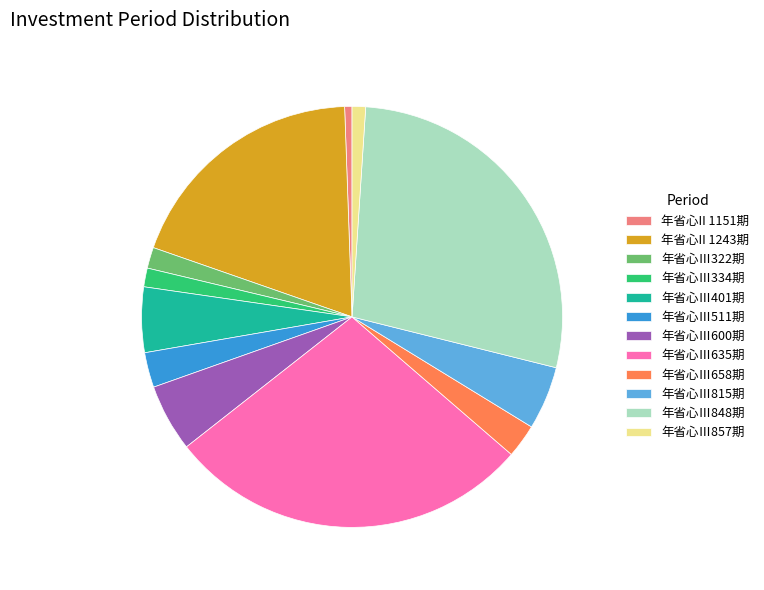

Is the sum of 年省心Ⅲ848期 and 年省心Ⅲ334期 greater than half?

No